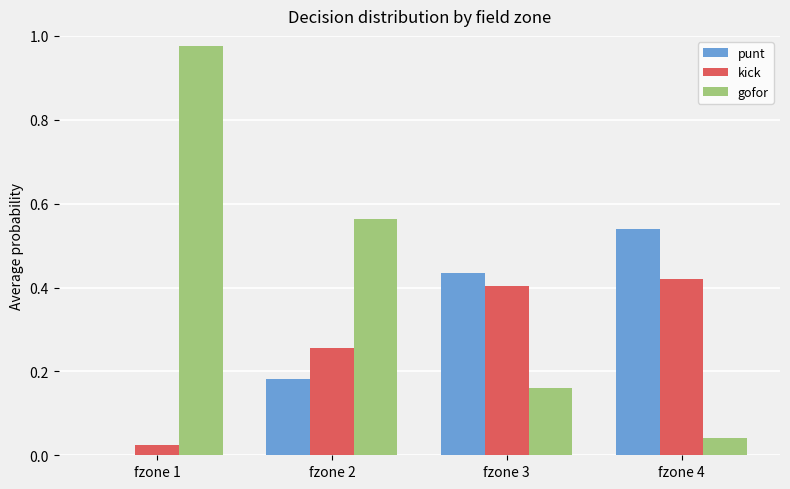

Is the value of gofor at fzone 2 greater than the value of kick at fzone 2?

Yes